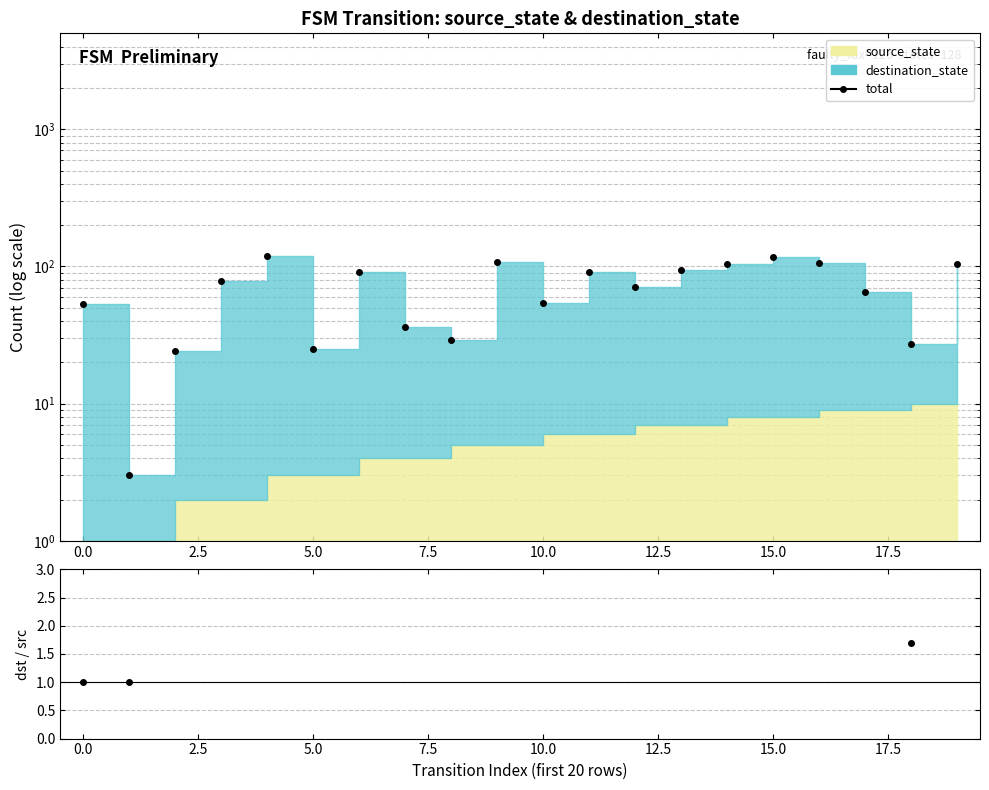

What is the difference between the maximum and minimum values in the total series?

116.0